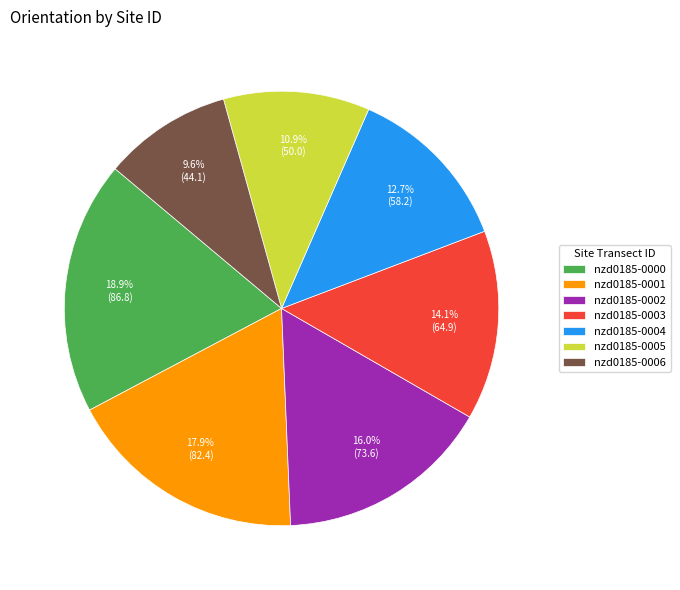

How many segments does this pie chart have?

7